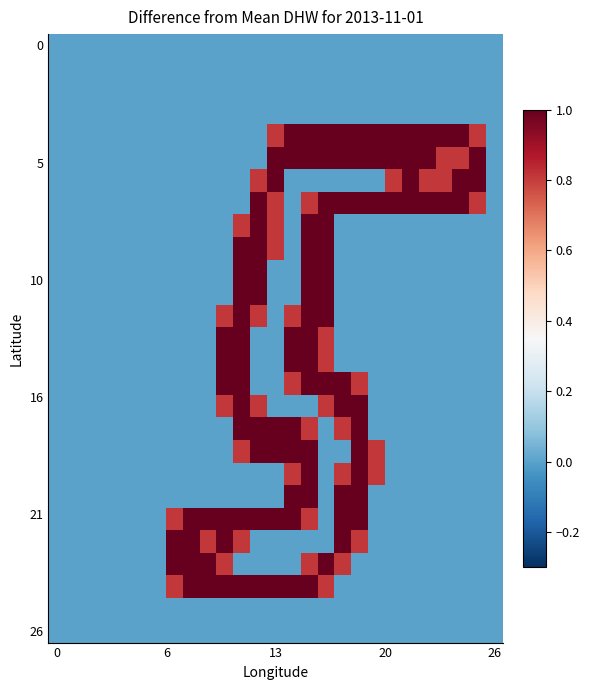

Which label corresponds to the largest value in the chart?

12